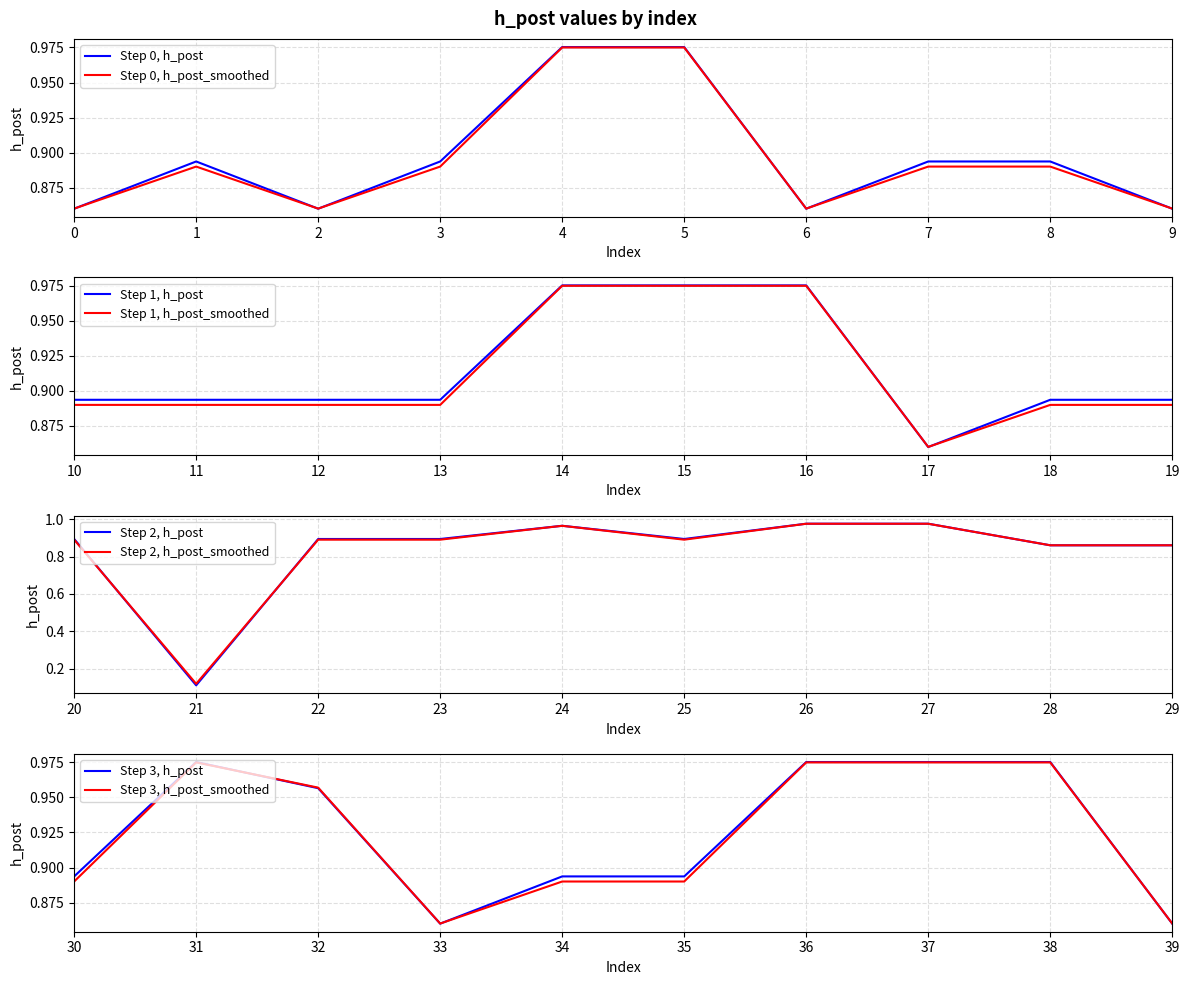

What is the value of the h_post point at the 15th from the left?

1.0